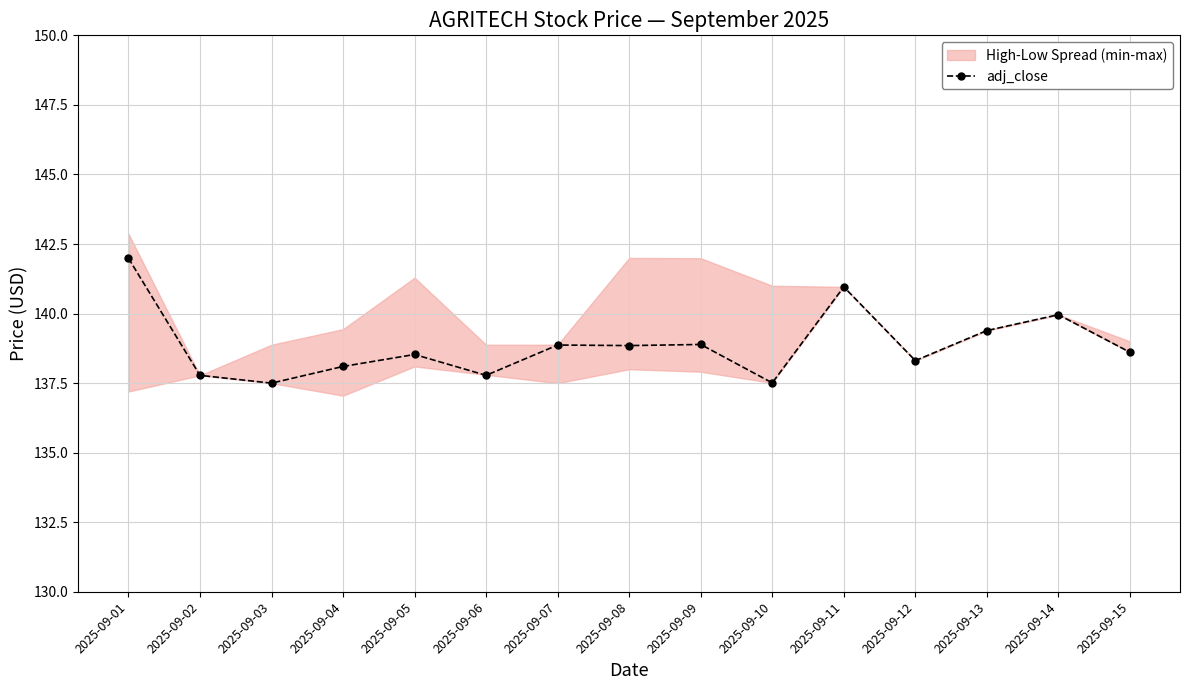

Approximately how many times larger is the value at 2025-09-05 compared to 2025-09-13?

1.0